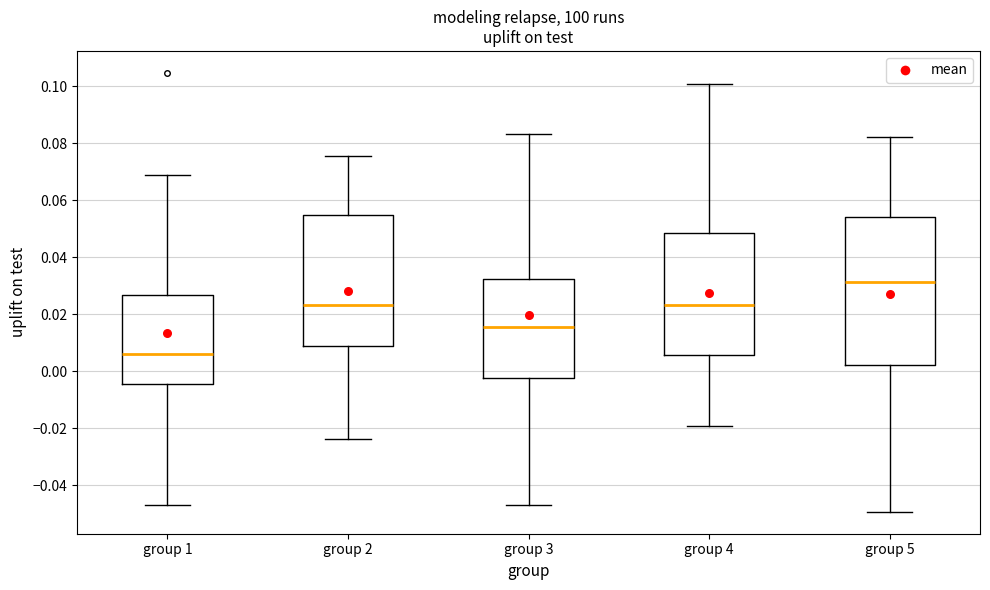

Where does the median line of the box for group 4 sit on the y-axis? The values are not printed on the chart, so give them approximately, as read against the axis.

0.024